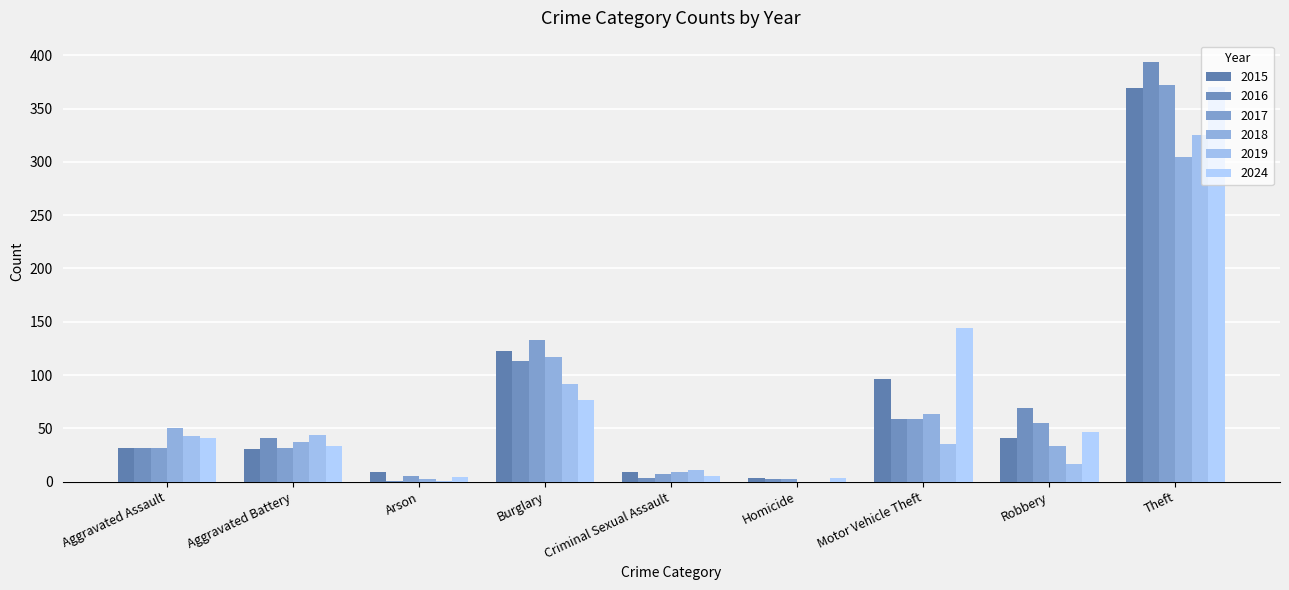

What is the label of the 5th bar from the right?

Criminal Sexual Assault